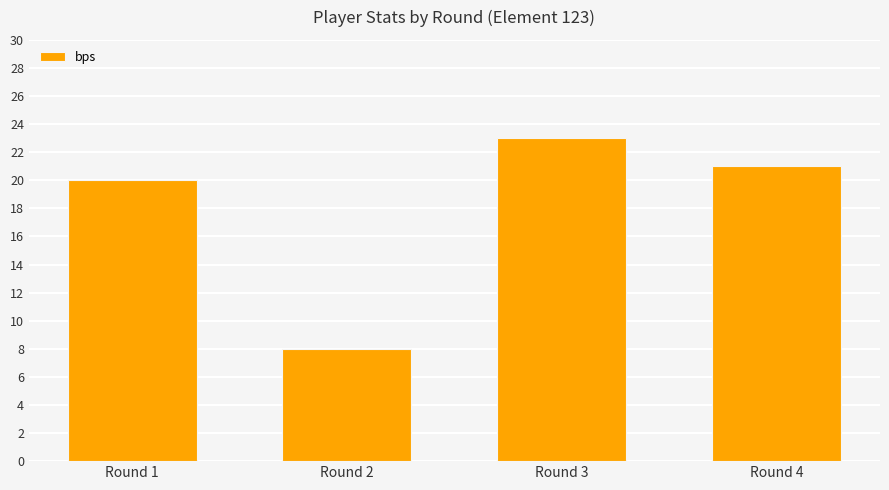

At which label is the value closest to 15?

Round 1